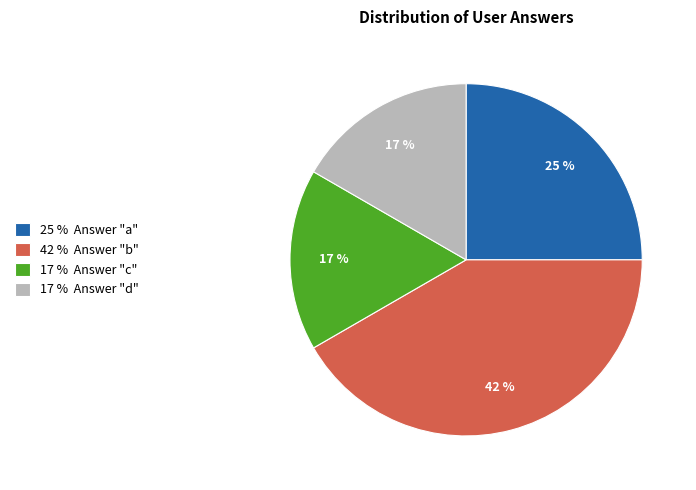

Which slice is the largest?

42 % Answer "b"